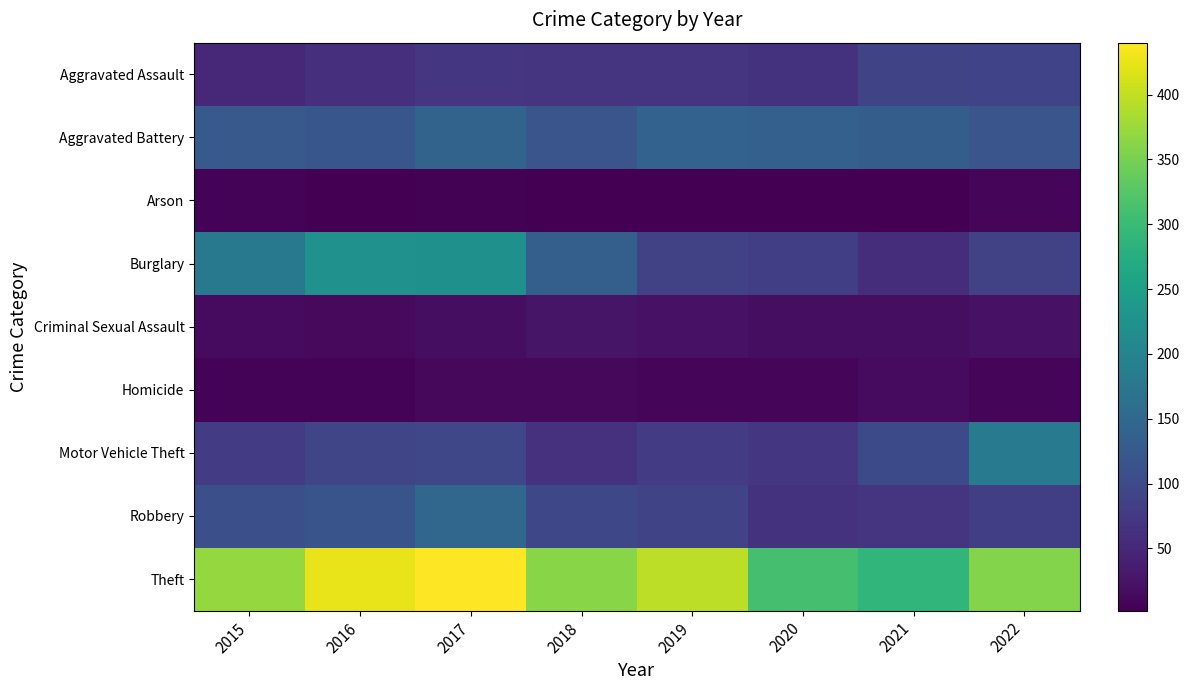

Which series has the widest spread of values?

Burglary